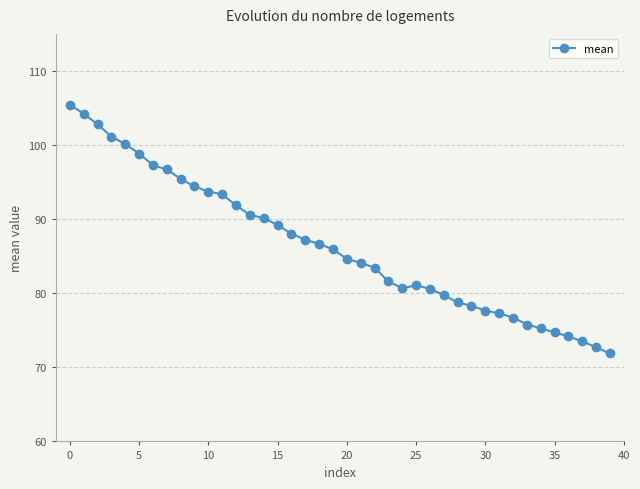

What is the value of the 1st point from the left?

105.4